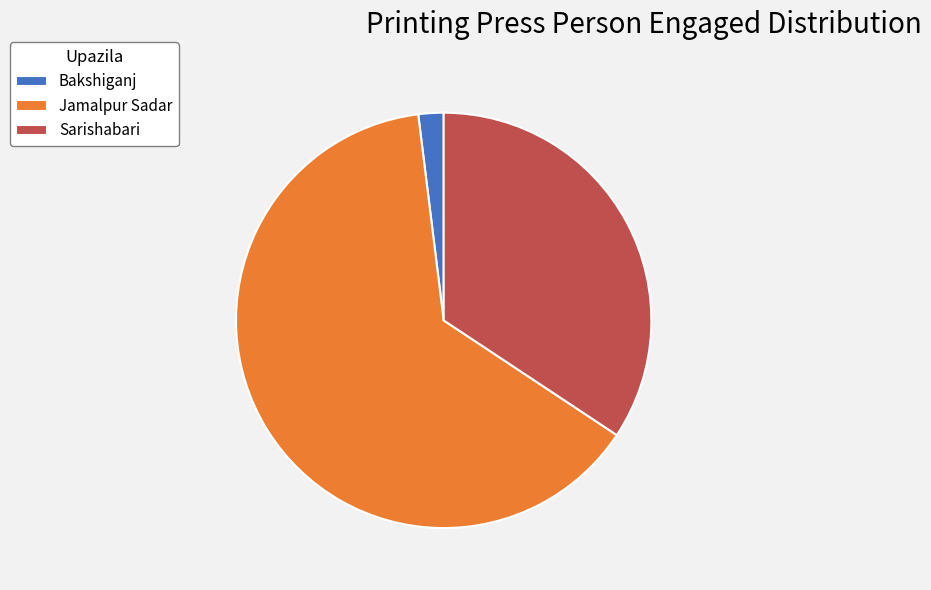

How many segments does this pie chart have?

3